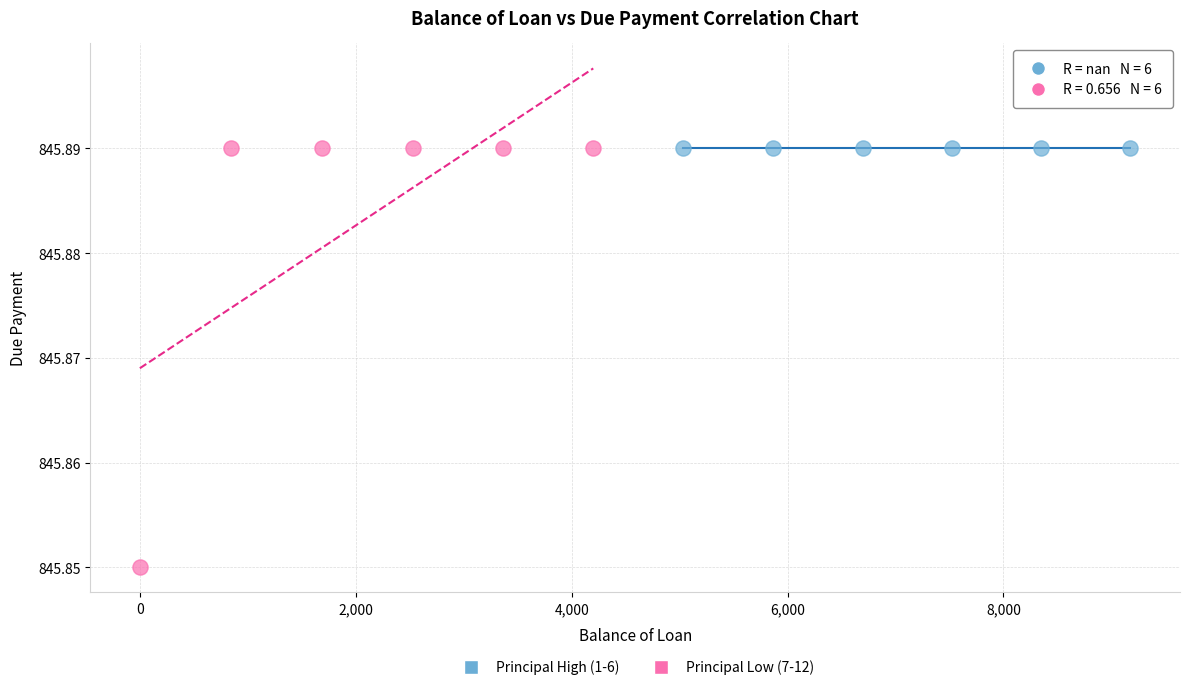

Which series reaches the minimum Y coordinate?

Principal Low (7-12)